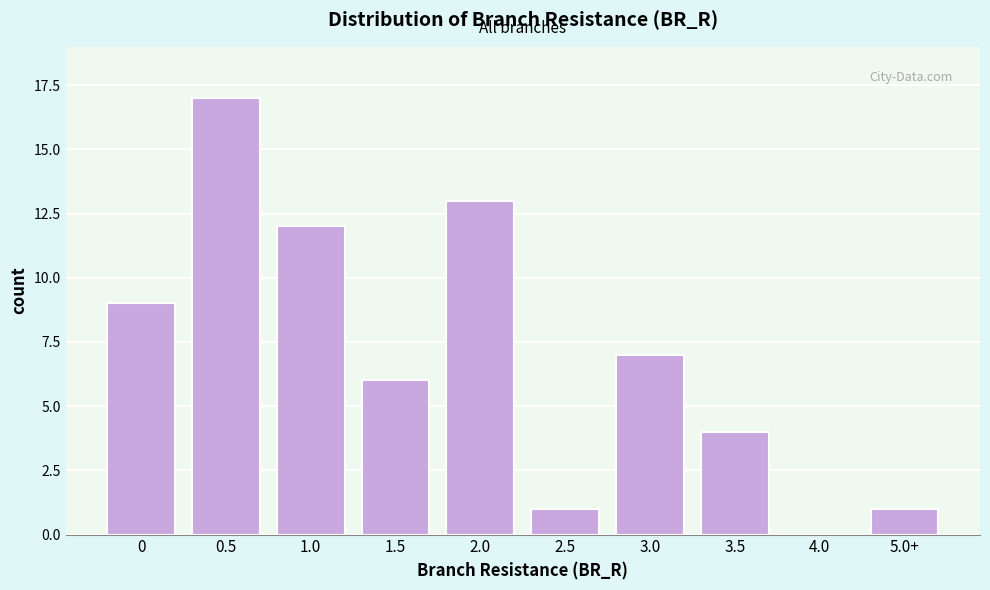

Reading right to left, list all the values displayed in this chart.

5.0+=1	4.0=0	3.5=4	3.0=7	2.5=1	2.0=13	1.5=6	1.0=12	0.5=17	0=9